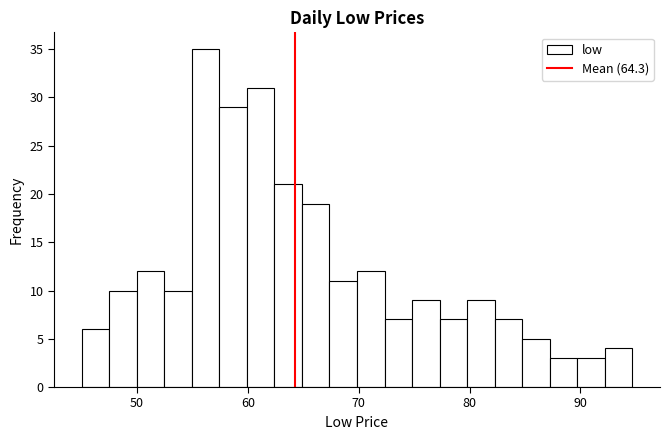

Around what value on the x-axis is the tallest bar? Give the approximate position of its centre, as read against the axis.

56